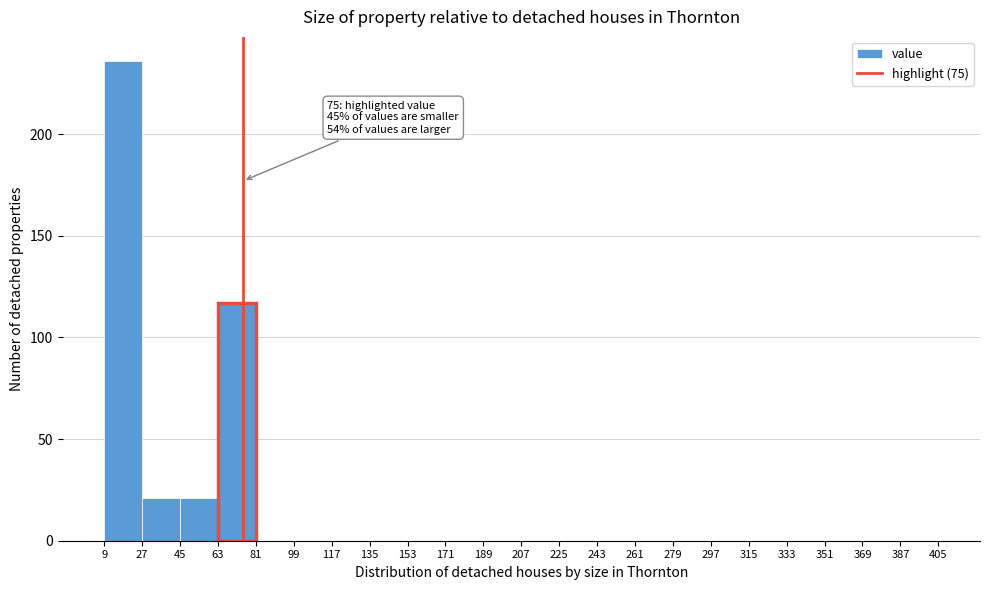

Which range on the x-axis has the tallest bar?

9 to 27